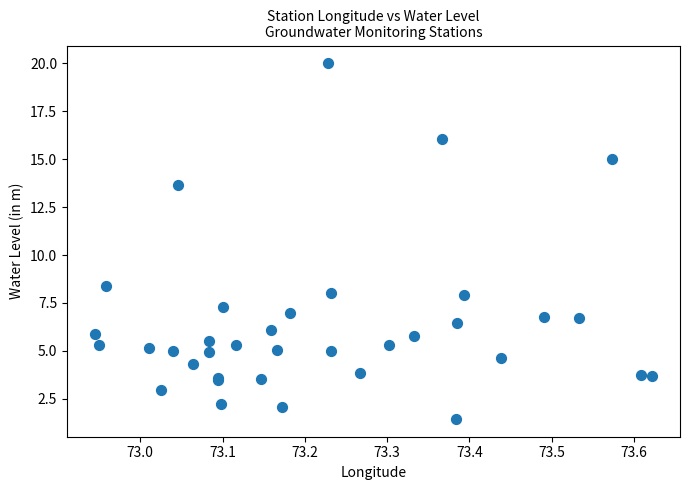

What Y value in the scatter plot is closest to 10?

8.4